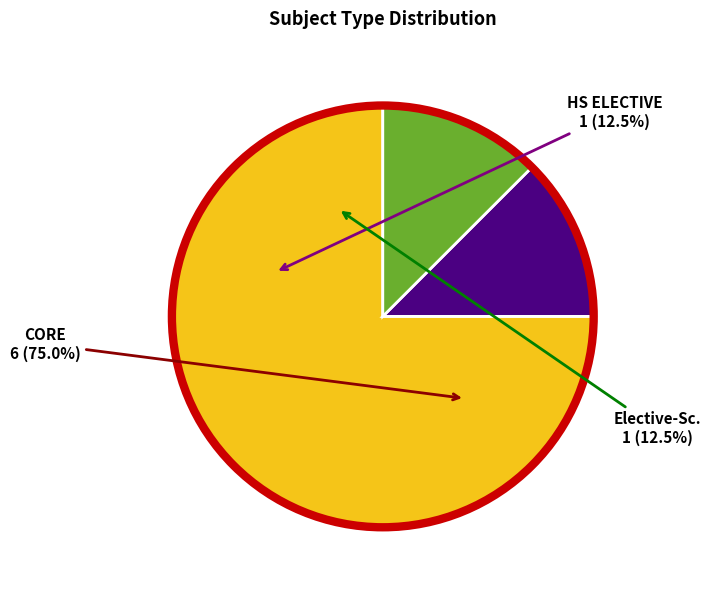

What percentage is the Elective-Sc. slice, to the nearest percent?

12%